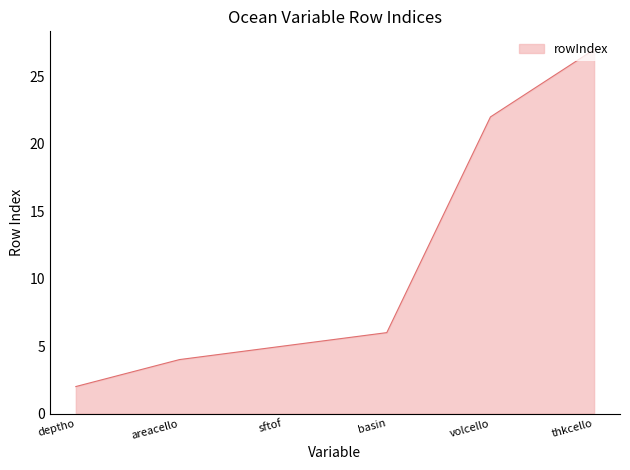

What is the sum of the values at volcello and thkcello?

49